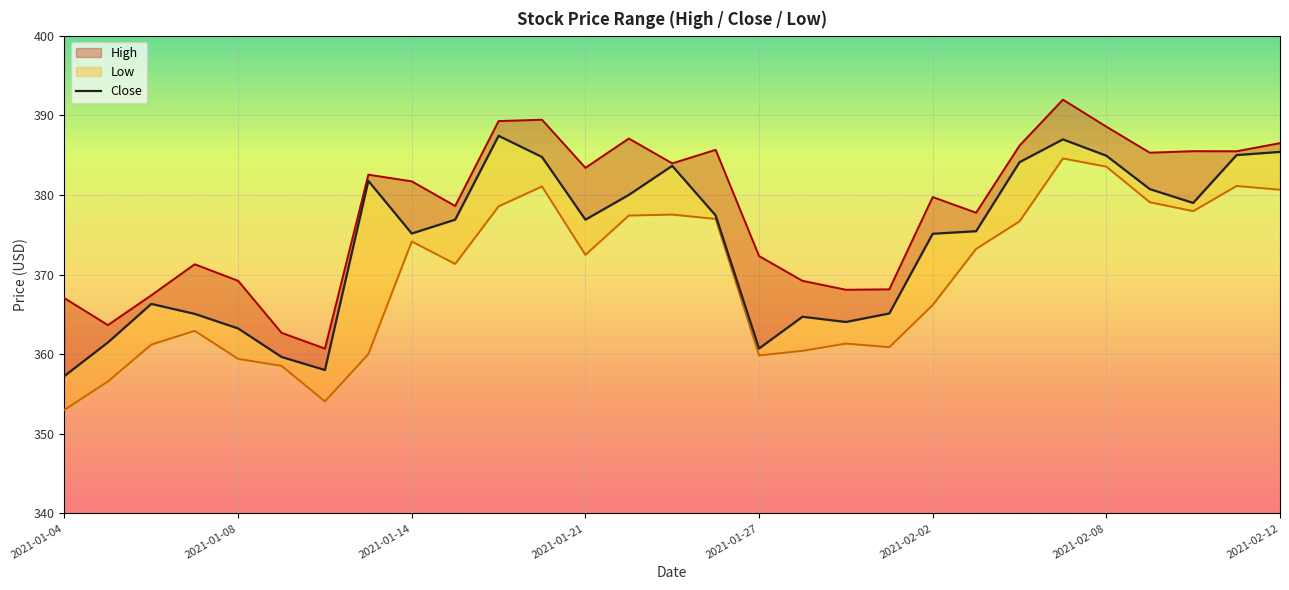

True or false: High and Close intersect in this chart.

False